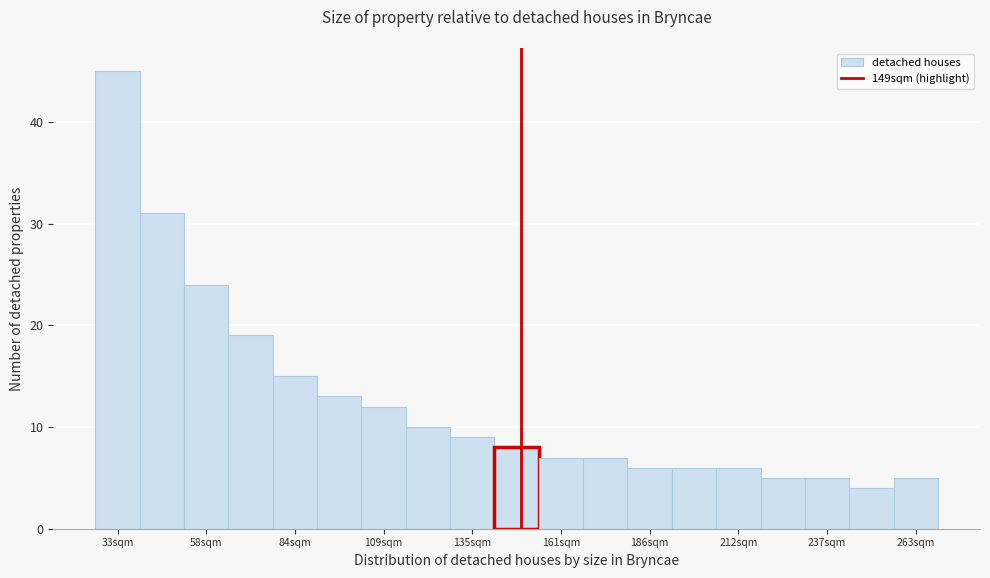

Around what value on the x-axis is the tallest bar? Give the approximate position of its centre, as read against the axis.

35